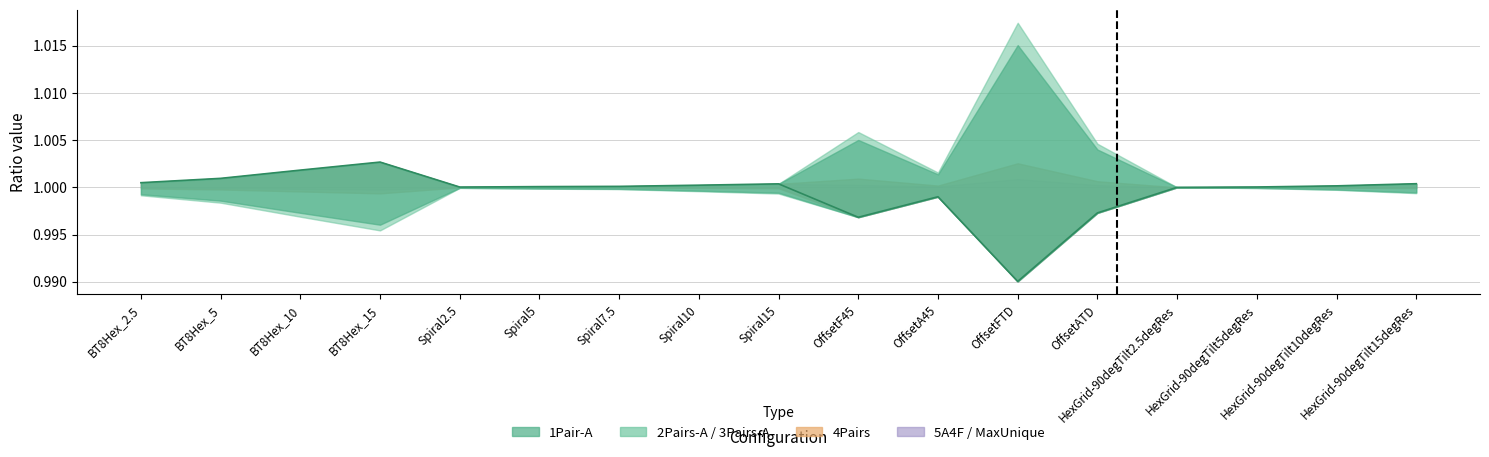

Where is the first local maximum?

BT8Hex_15